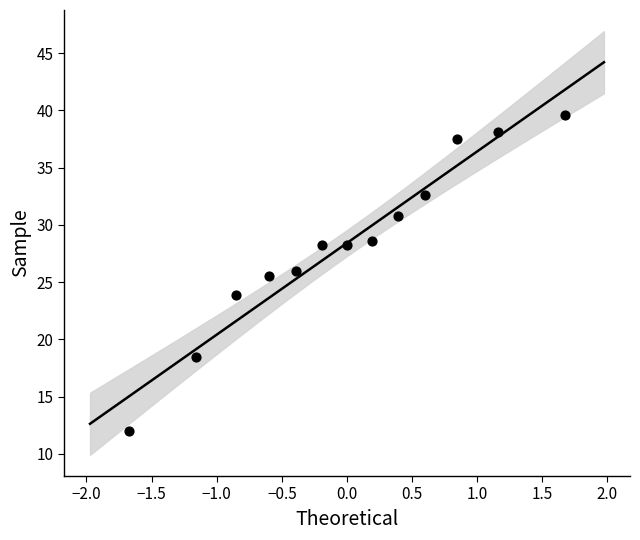

What is the range of Y values (max minus min)?

27.6